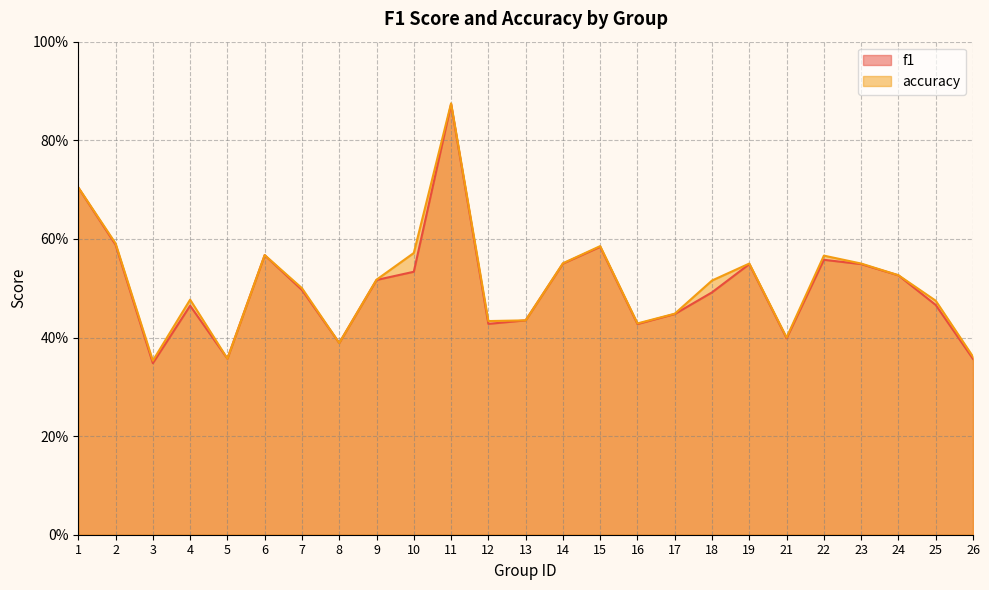

How many lines are shown in the chart?

2